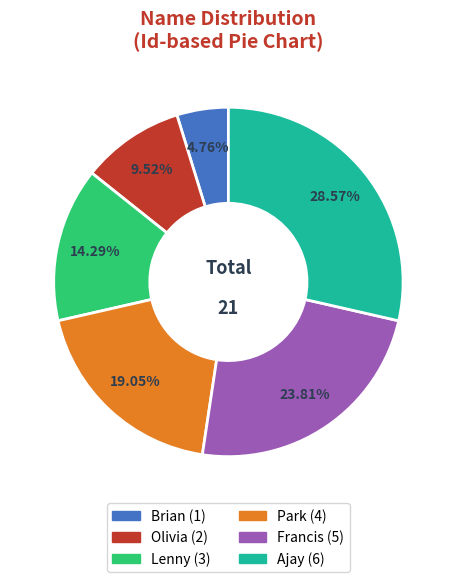

Is Brian the majority of the pie?

No